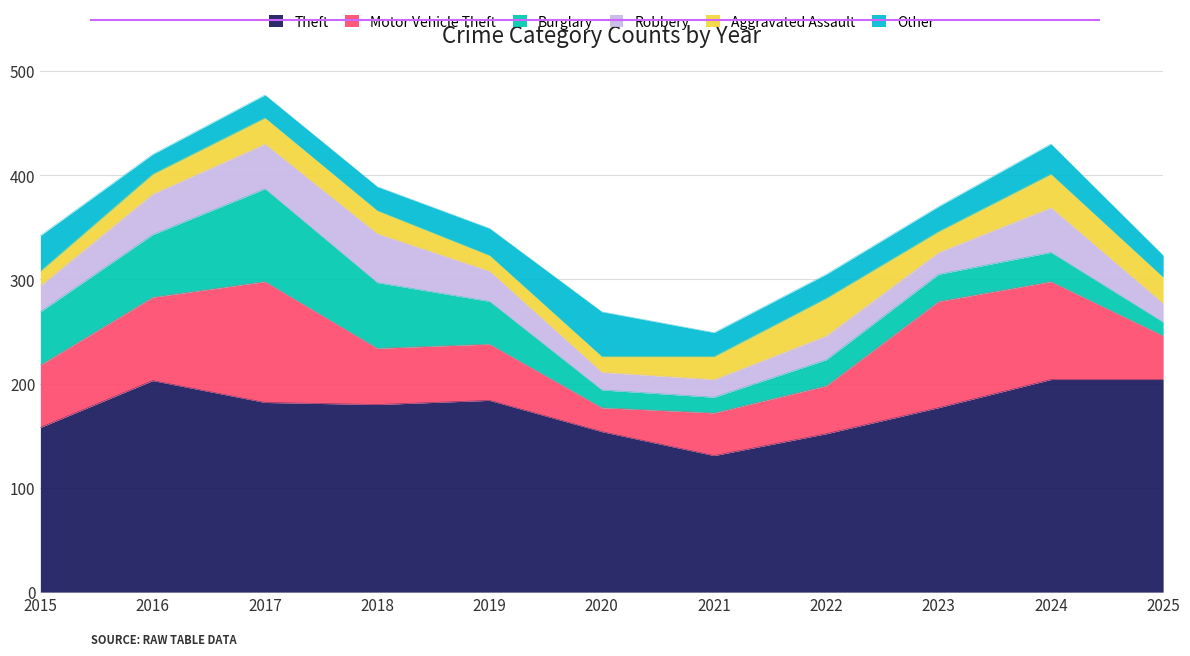

What is the difference between the second highest and second lowest values in the Robbery series?

26